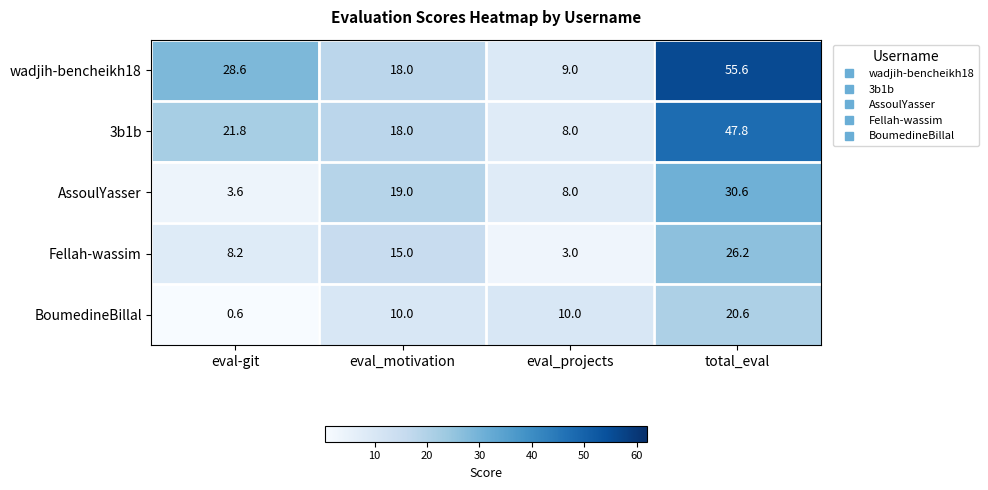

Which series has the largest range (max minus min)?

wadjih-bencheikh18